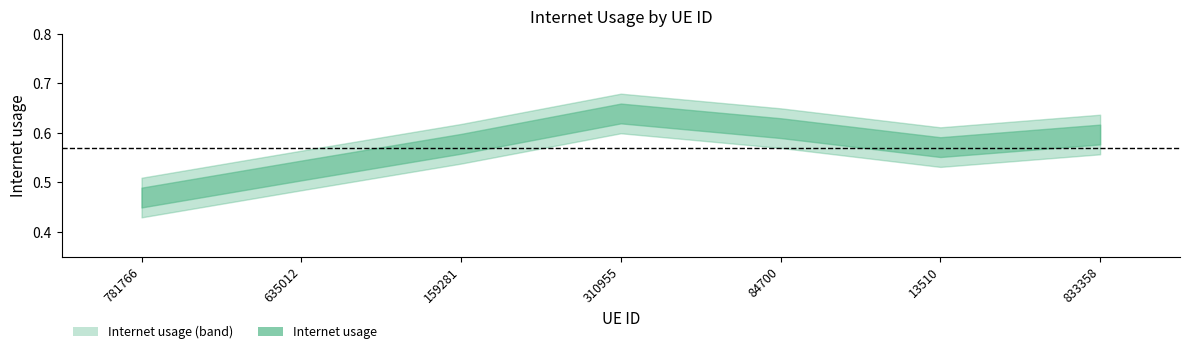

Does the chart have visible grid lines?

No